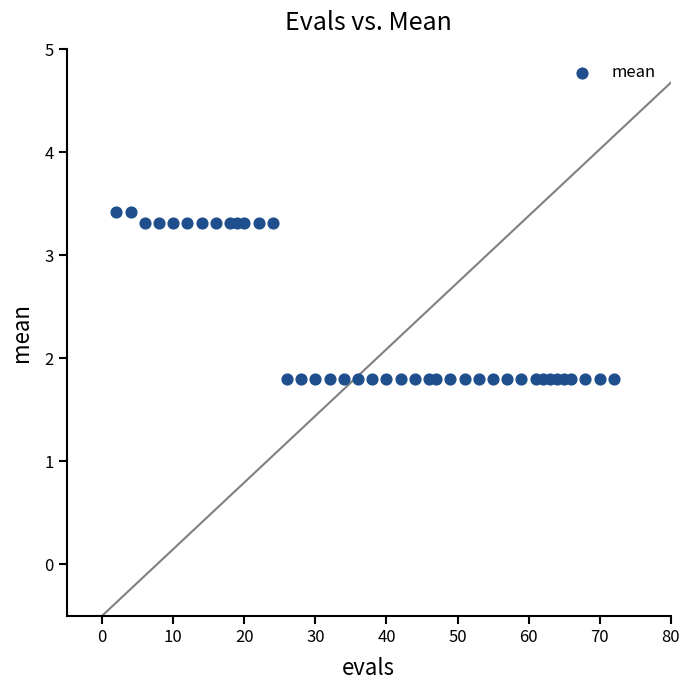

What is the range of X values (max minus min)?

70.0